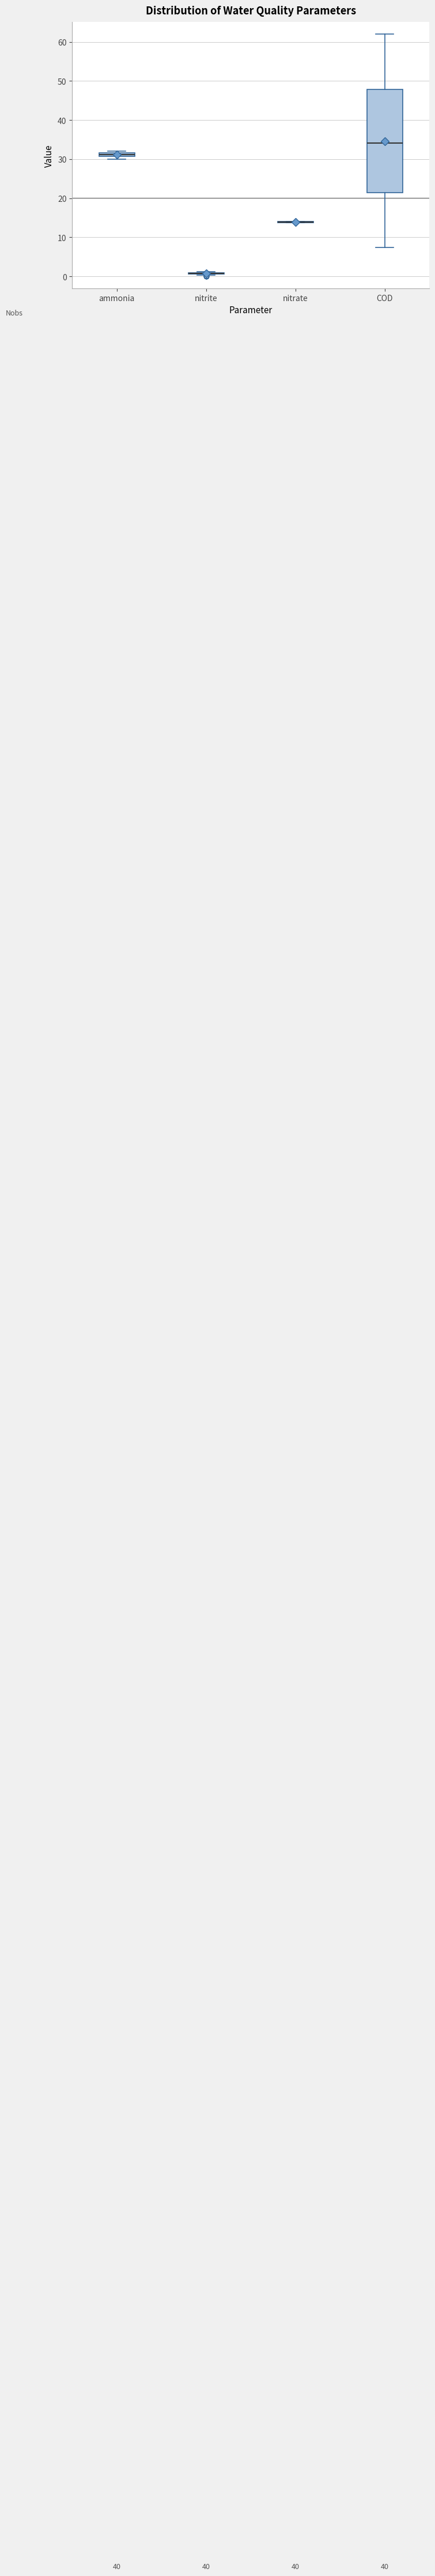

Comparing the boxes themselves (not the whiskers), which one is the tallest?

COD